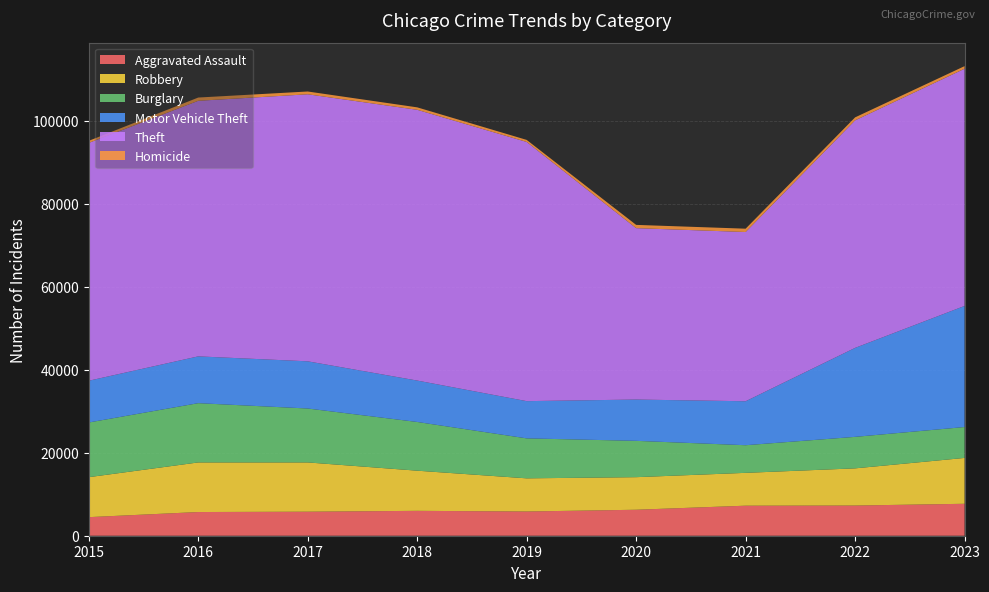

Reading right to left, extract all data points from this chart.

Aggravated Assault: 2023=7703	2022=7280	2021=7242	2020=6264	2019=5841	2018=6001	2017=5793	2016=5712	2015=4480
Robbery: 2023=11056	2022=8963	2021=7918	2020=7855	2019=7995	2018=9681	2017=11880	2016=11960	2015=9638
Burglary: 2023=7449	2022=7594	2021=6662	2020=8758	2019=9638	2018=11747	2017=13001	2016=14289	2015=13184
Motor Vehicle Theft: 2023=29197	2022=21456	2021=10602	2020=9959	2019=8977	2018=9985	2017=11380	2016=11286	2015=10068
Theft: 2023=57196	2022=54858	2021=40806	2020=41327	2019=62493	2018=65288	2017=64386	2016=61622	2015=57350
Homicide: 2023=624	2022=722	2021=804	2020=787	2019=499	2018=588	2017=672	2016=786	2015=496